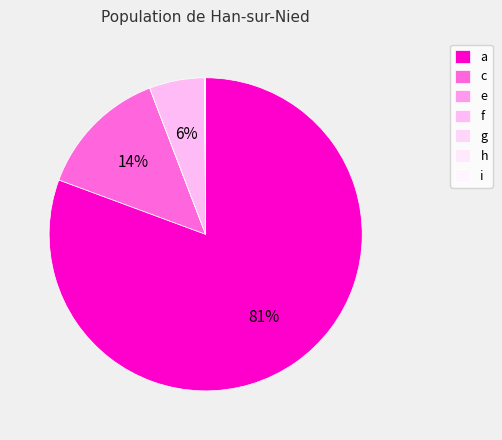

Is it true that i is 0% of the pie?

True